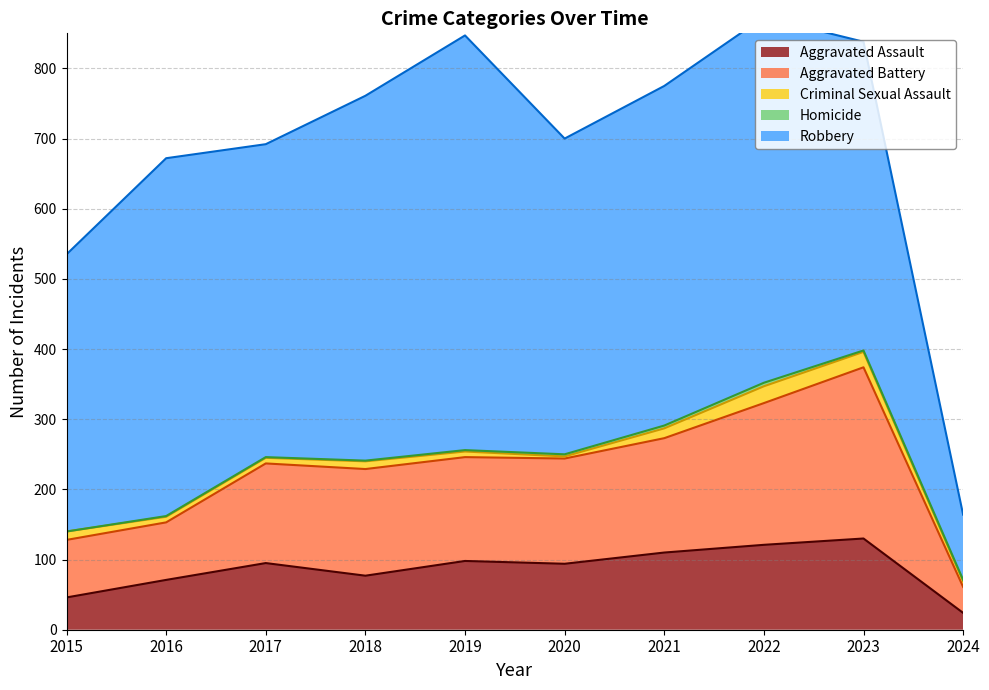

At which label is Homicide closest to 2?

2019